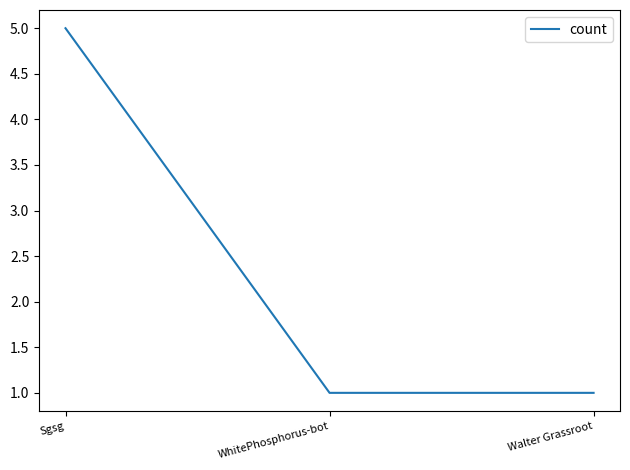

What is the ratio of the value at Walter Grassroot to the value at WhitePhosphorus-bot?

1.0